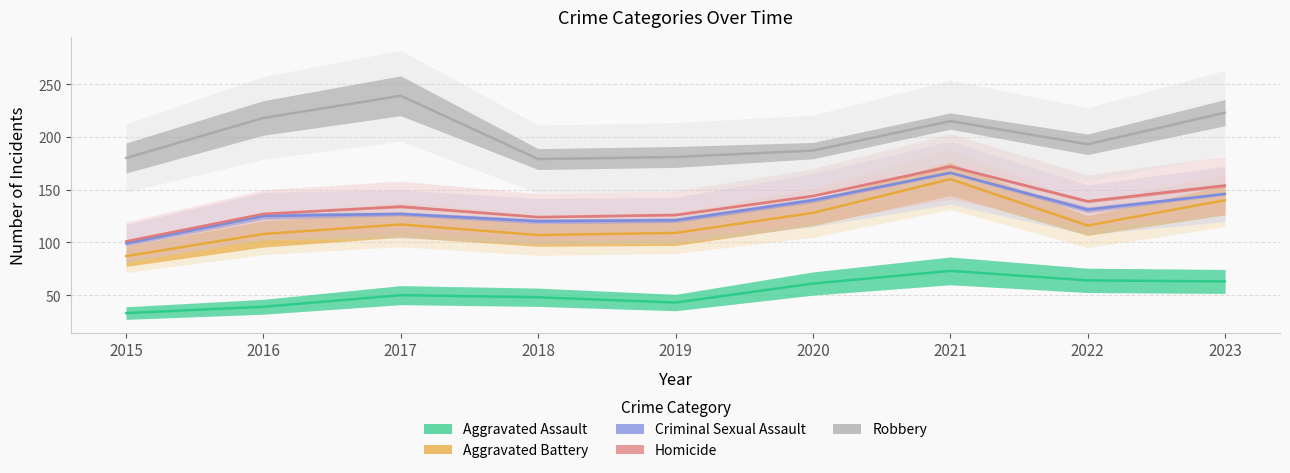

True or false: Robbery has more than 2 interior local peaks.

False